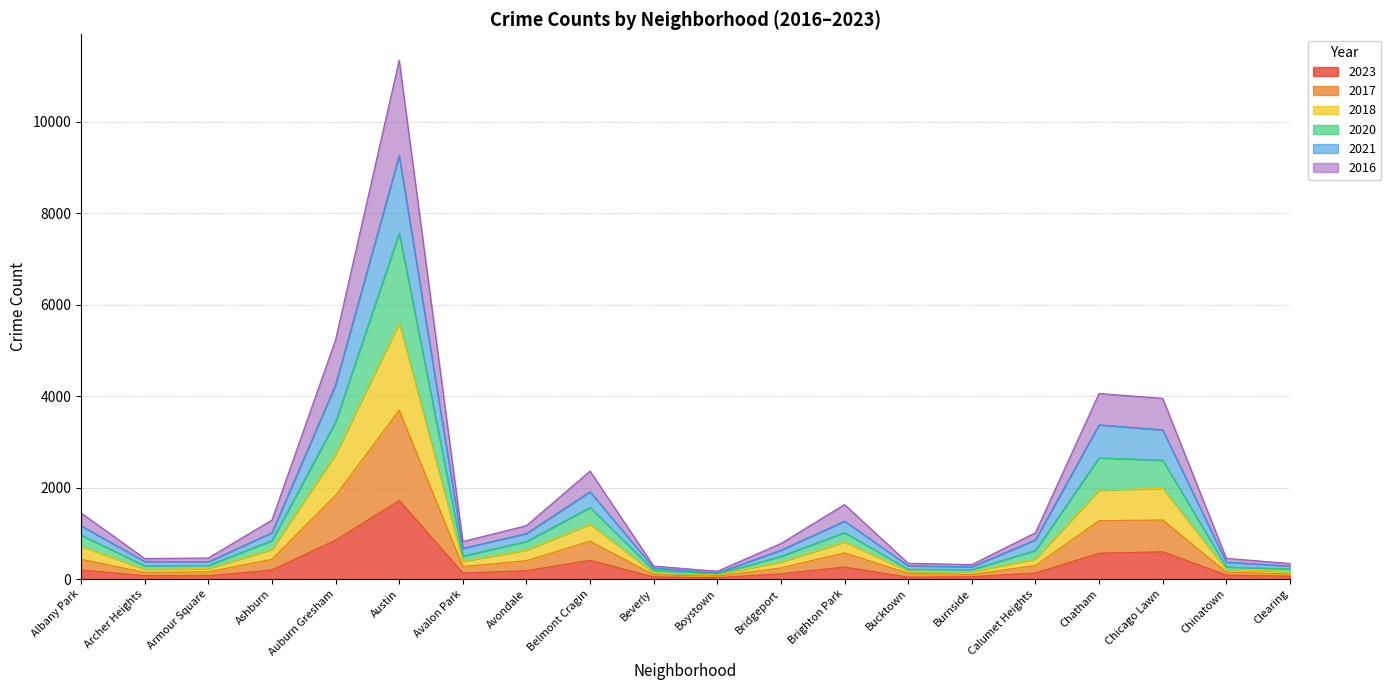

At which category is the sum across all series the highest?

Austin